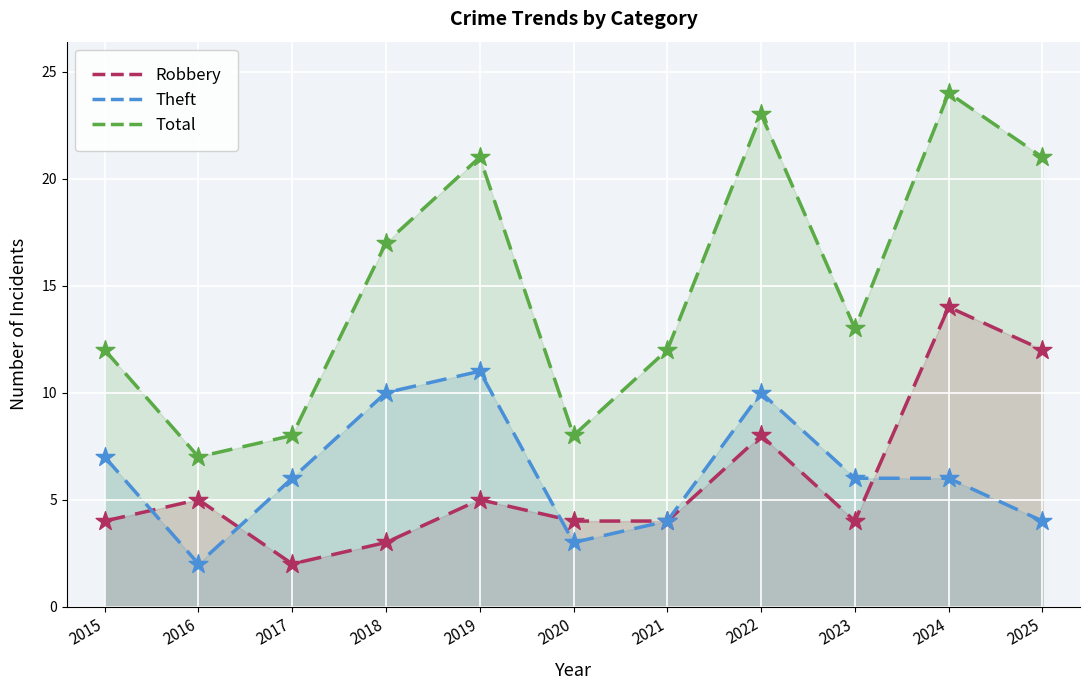

At which category is the sum across all series the highest?

2024